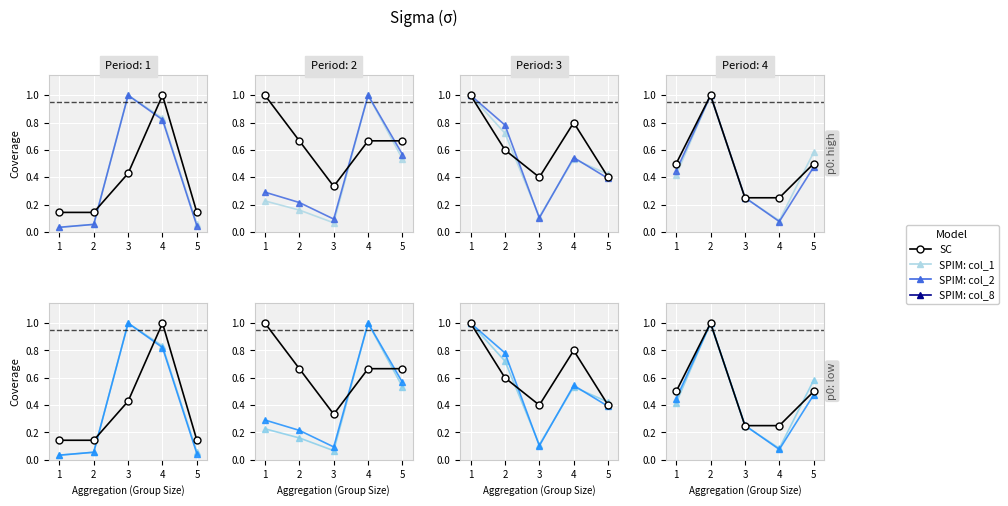

List the series in order of their peak value, lowest first.

col_1, col_2, col_8